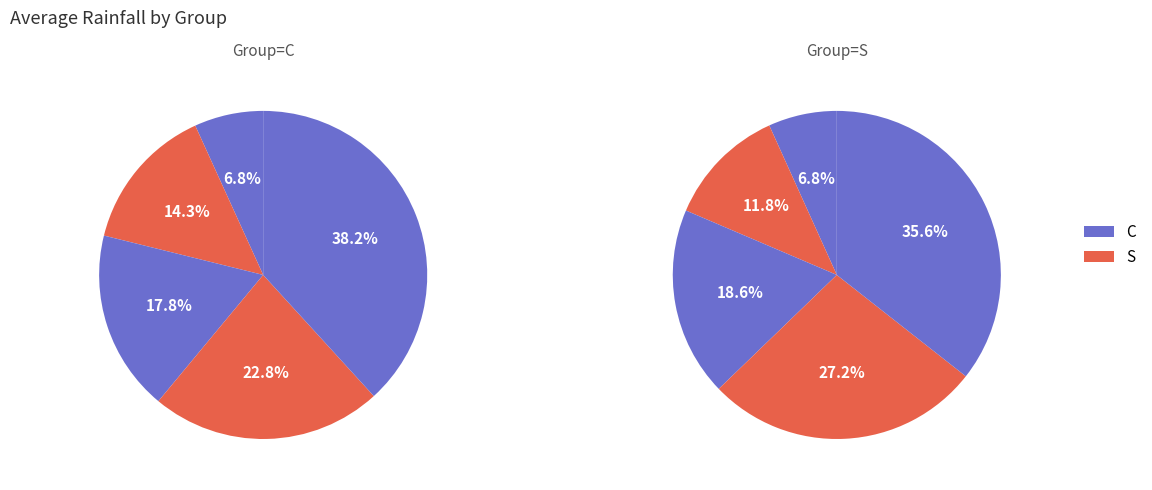

To the nearest percent, what percentage of the pie is 1?

12%